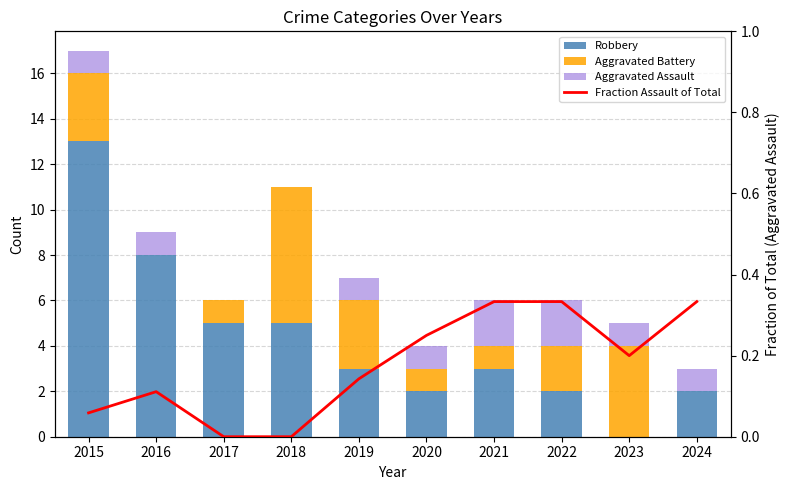

Where is Aggravated Assault nearest to the value 1?

2015